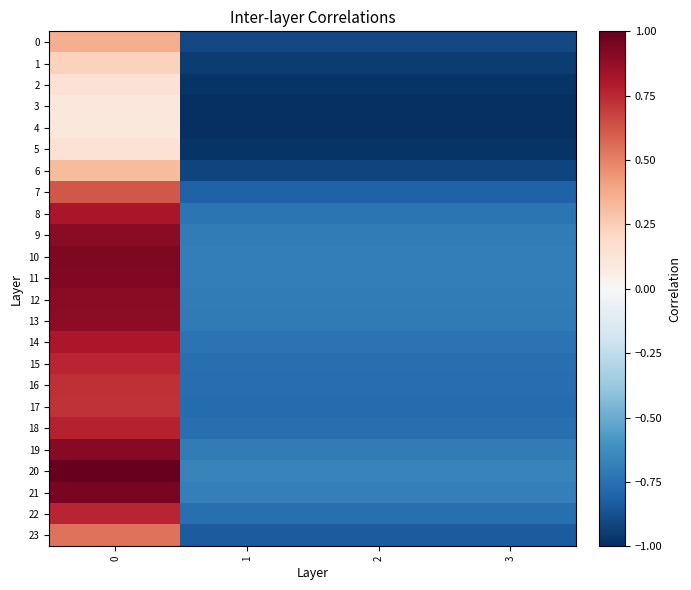

What is the difference between the highest and lowest values at 2?

0.3